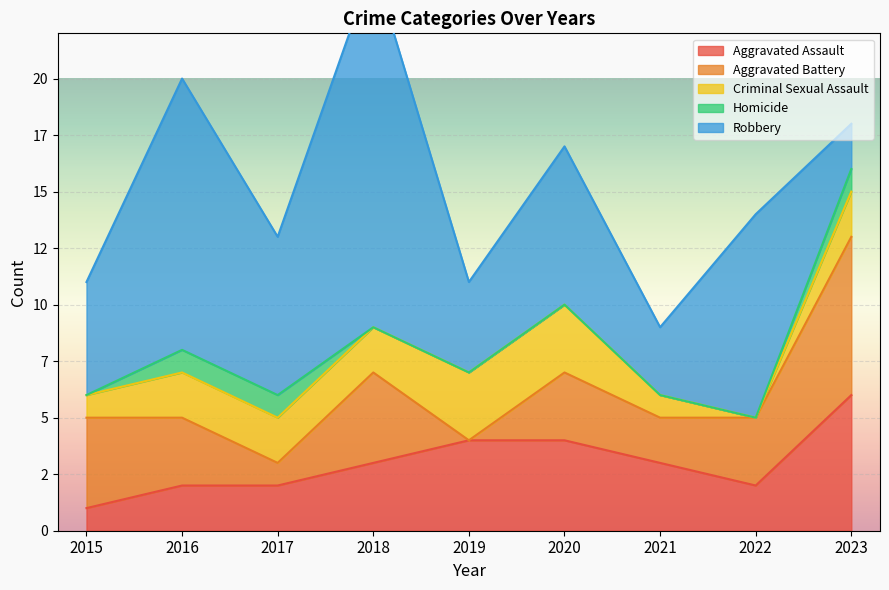

Reading right to left, what are all the values shown in this chart?

Aggravated Assault: 2023=6	2022=2	2021=3	2020=4	2019=4	2018=3	2017=2	2016=2	2015=1
Aggravated Battery: 2023=7	2022=3	2021=2	2020=3	2019=0	2018=4	2017=1	2016=3	2015=4
Criminal Sexual Assault: 2023=2	2022=0	2021=1	2020=3	2019=3	2018=2	2017=2	2016=2	2015=1
Homicide: 2023=1	2022=0	2021=0	2020=0	2019=0	2018=0	2017=1	2016=1	2015=0
Robbery: 2023=2	2022=9	2021=3	2020=7	2019=4	2018=16	2017=7	2016=12	2015=5